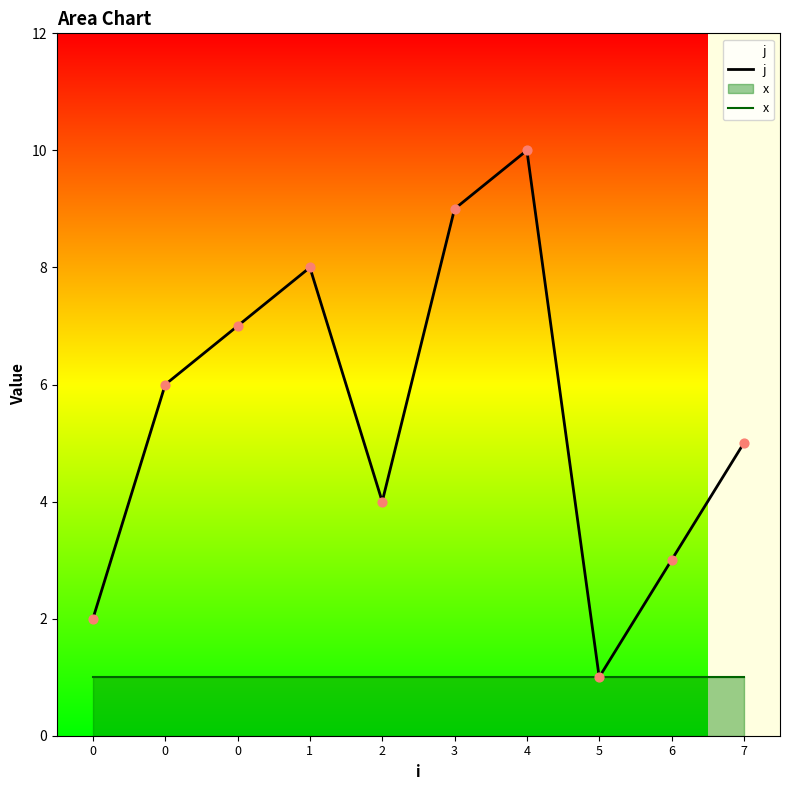

What is the total value across all series at 1?

9